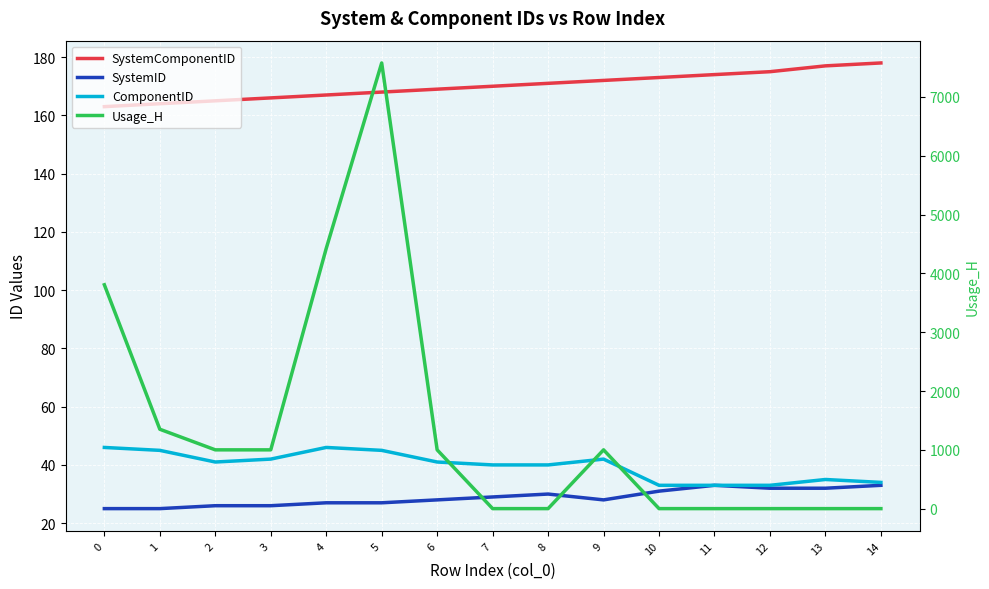

What is the value of the Usage_H point at the 11th from the left?

1.0